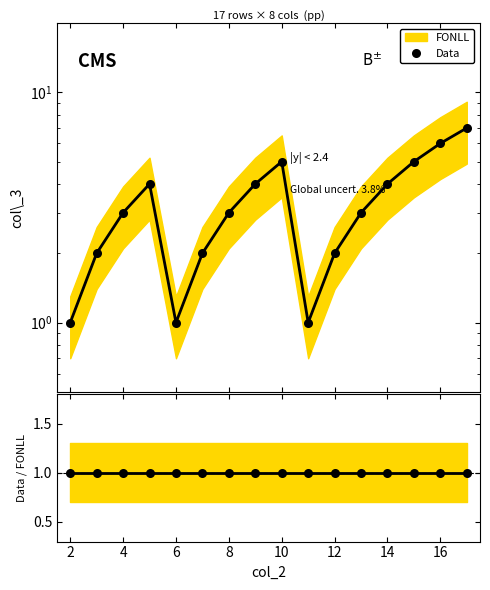

Reading left to right, extract all data points from this chart.

Data: 1	2	3	4	1	2	3	4	5	1	2	3	4	5	6	7
Data / FONLL: 1	1	1	1	1	1	1	1	1	1	1	1	1	1	1	1